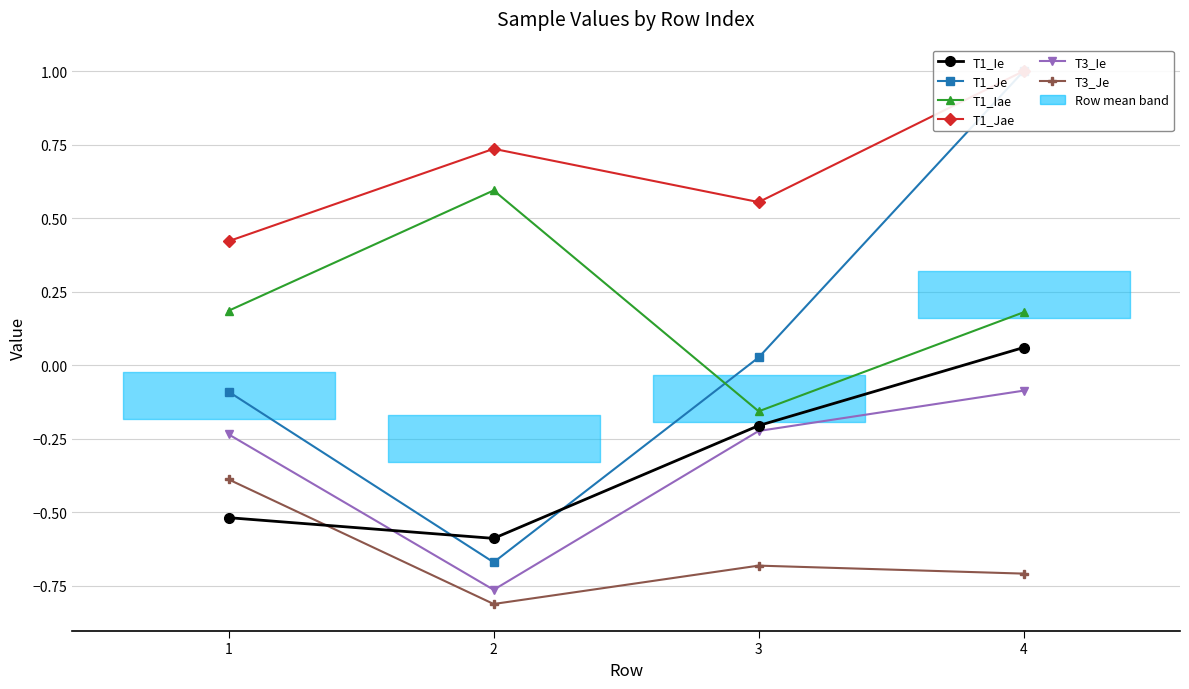

Does the chart display data point markers on the line(s)?

Yes